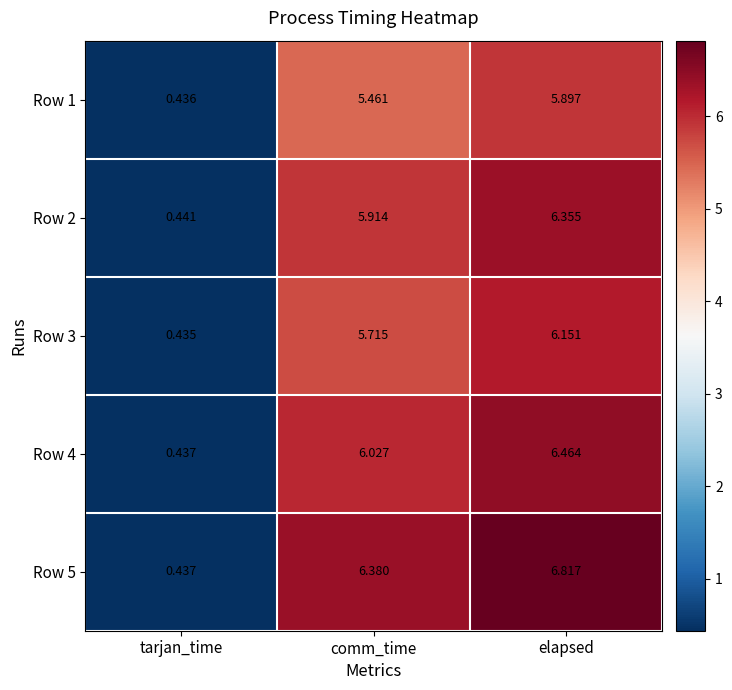

Which series has the largest range (max minus min)?

Row 5